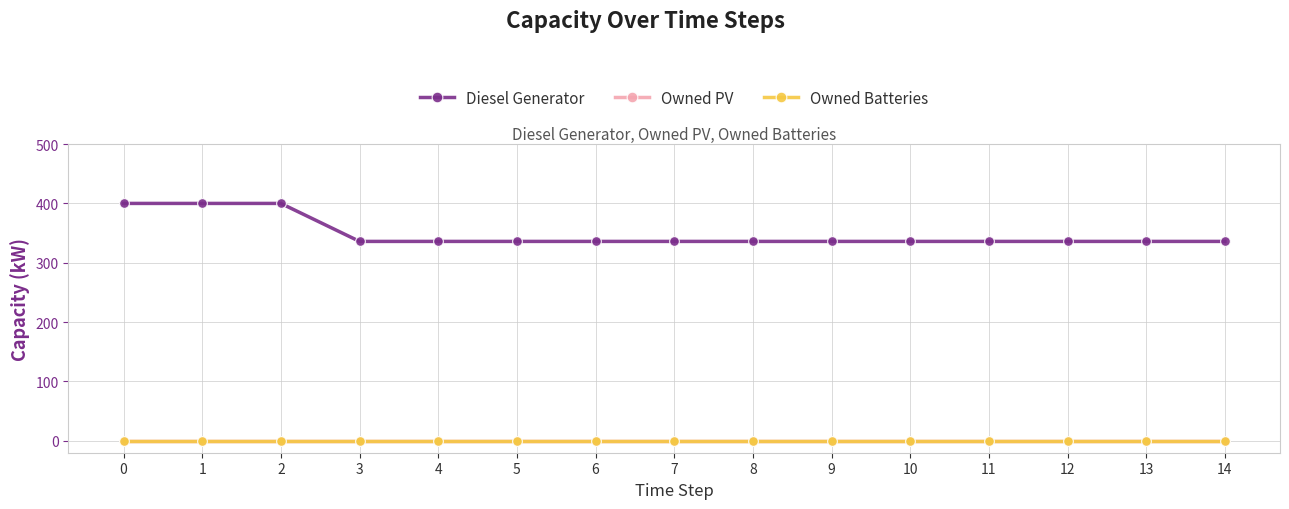

Is this an area chart (filled region under the line)?

No